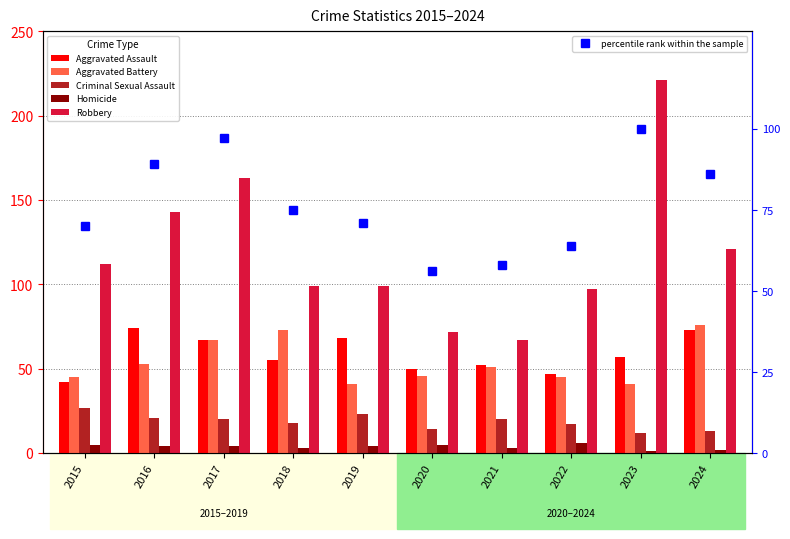

What is the difference between the maximum and minimum values in the Homicide series?

5